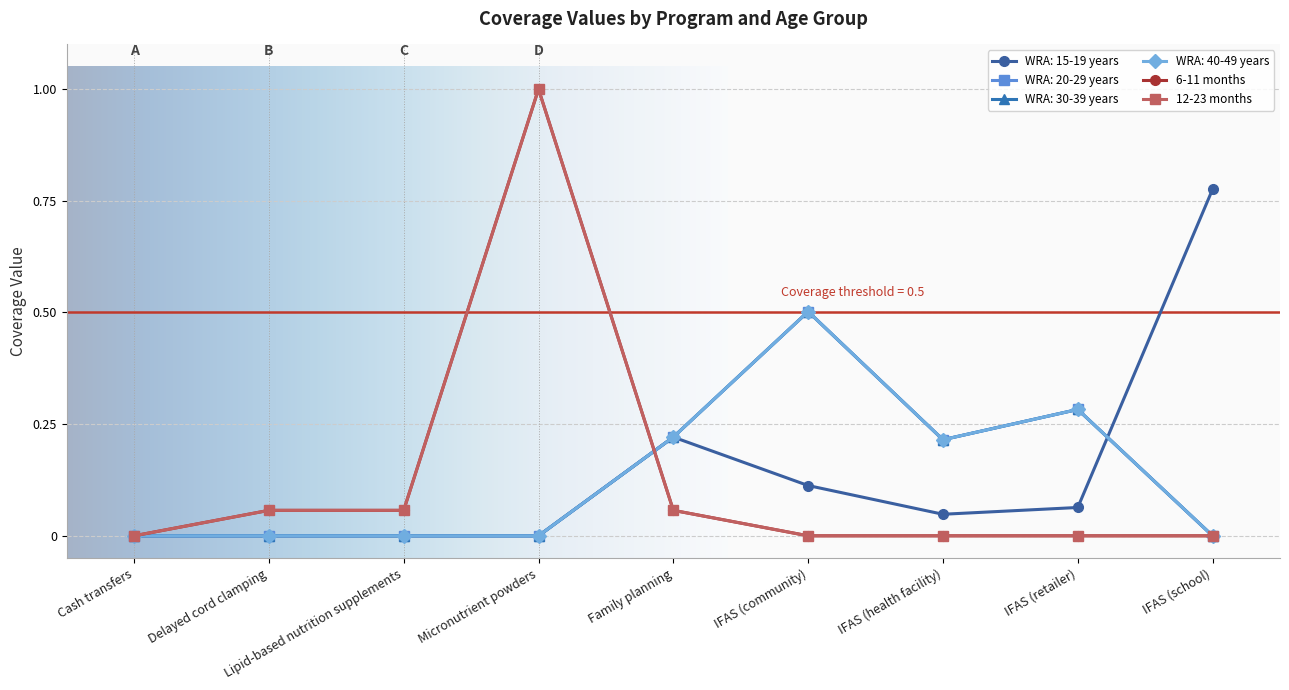

True or false: 12-23 months has a value of 0.0 at IFAS (retailer).

True